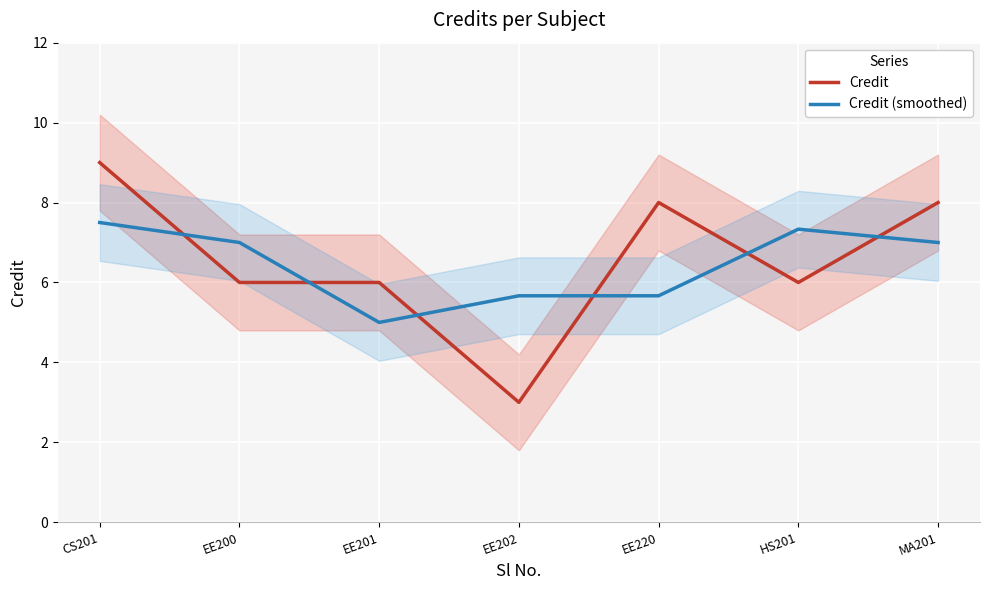

How many lines are shown in the chart?

2